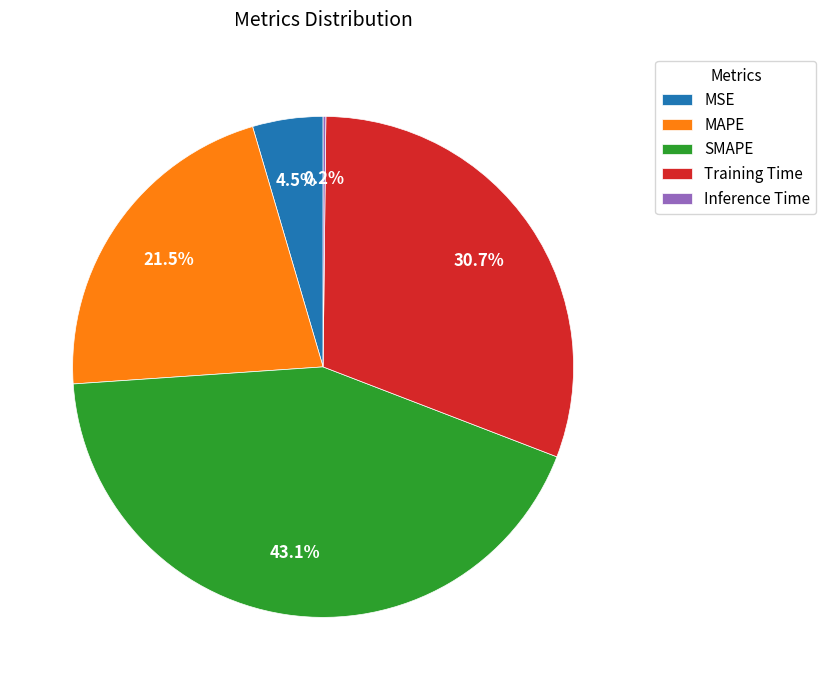

Is it true that SMAPE is 33% of the pie?

False